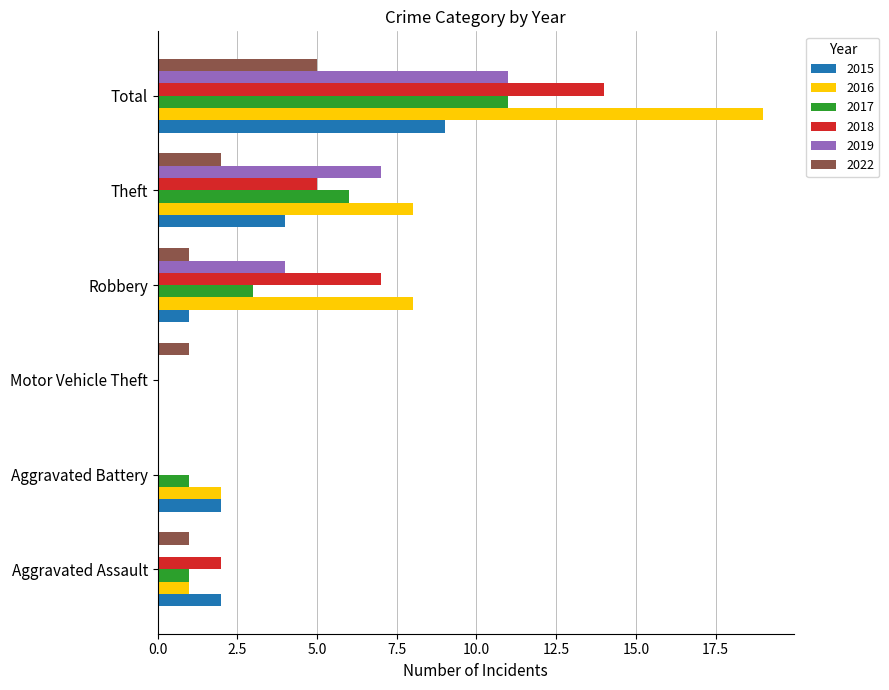

How many distinct data groups are displayed?

6